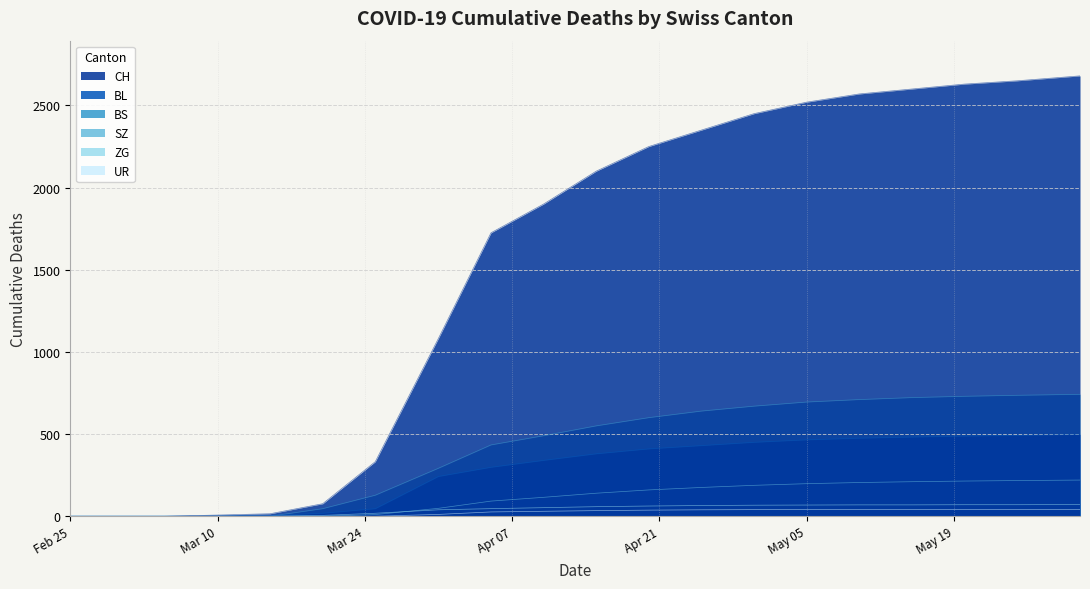

How many values in UR are above zero?

13